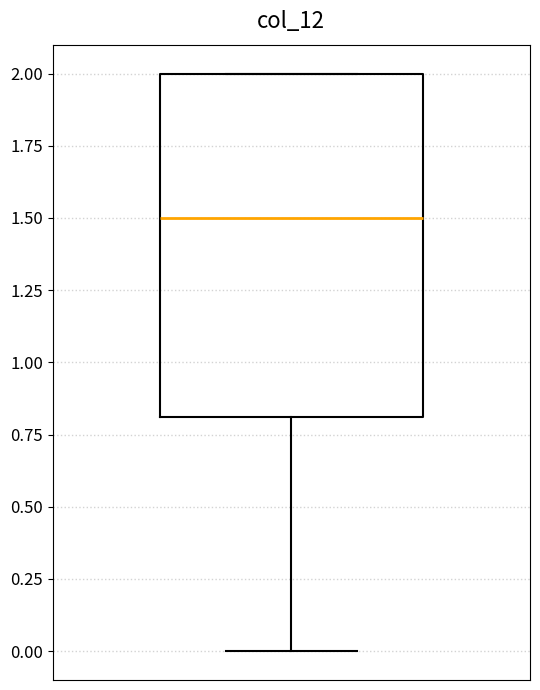

Read this box plot against the y-axis: the position of the median line, the range covered by the box, and the ends of both whiskers. The values are not printed on the chart, so give them approximately, as read against the axis.

median 1.5, box 0.8 to 2.0, whiskers 0.0 to 2.0